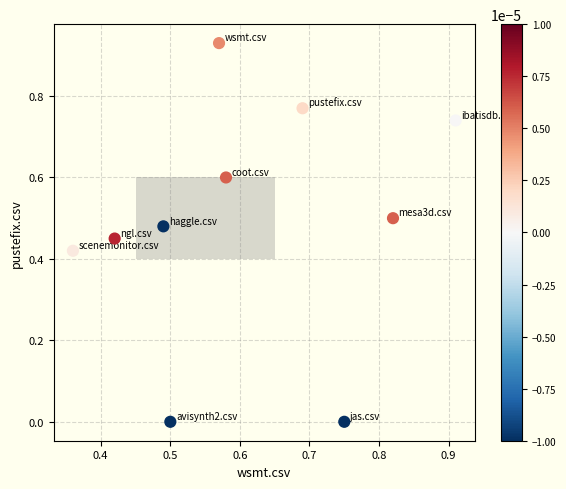

What is the range of X values (max minus min)?

0.6